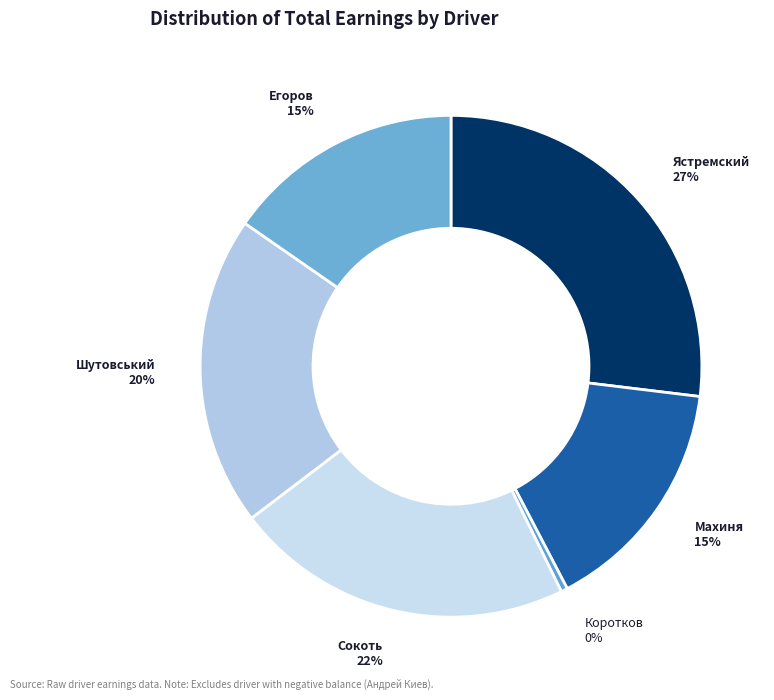

How many slices are in this pie chart?

6